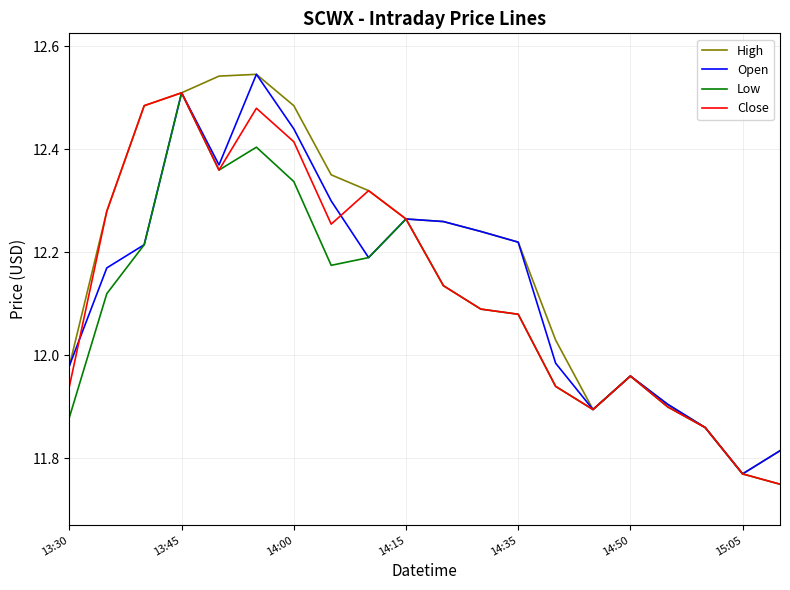

Which series has the largest total across all categories?

High